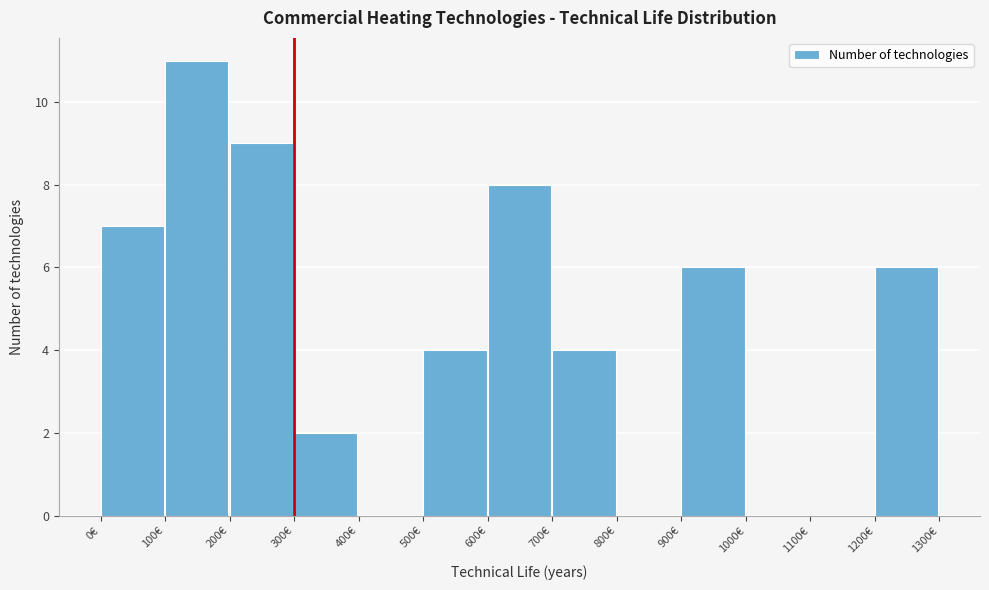

How tall is the bar that spans 1200 to 1300 on the x-axis? The values are not printed on the chart, so give them approximately, as read against the axis.

6